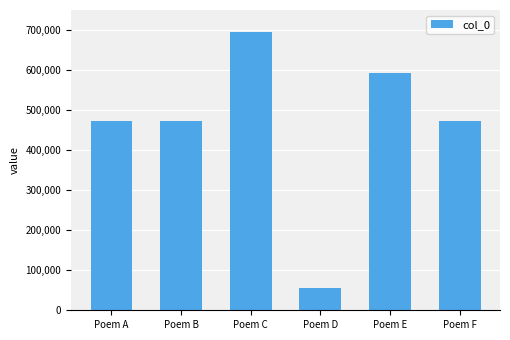

What is the change in value from Poem A to Poem C?

+221346